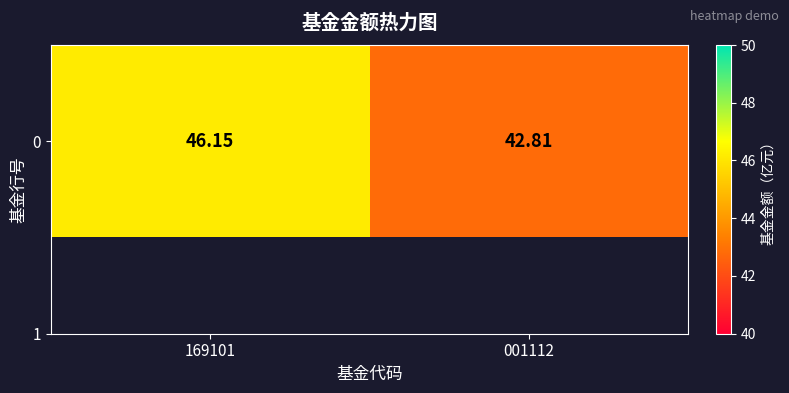

Read the value at 169101.

46.1